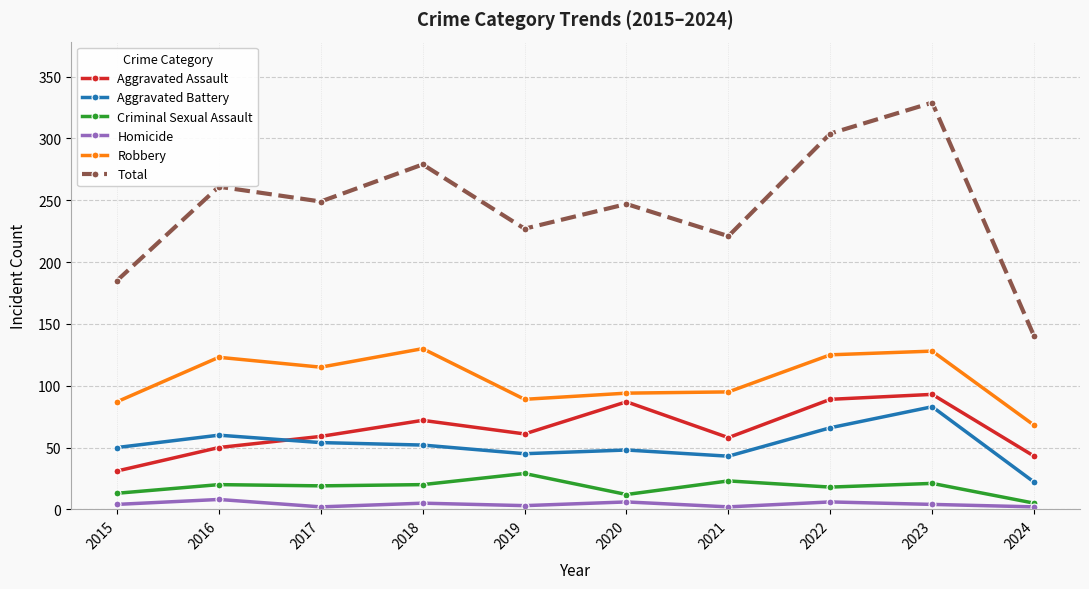

What is the average value of the Robbery series?

105